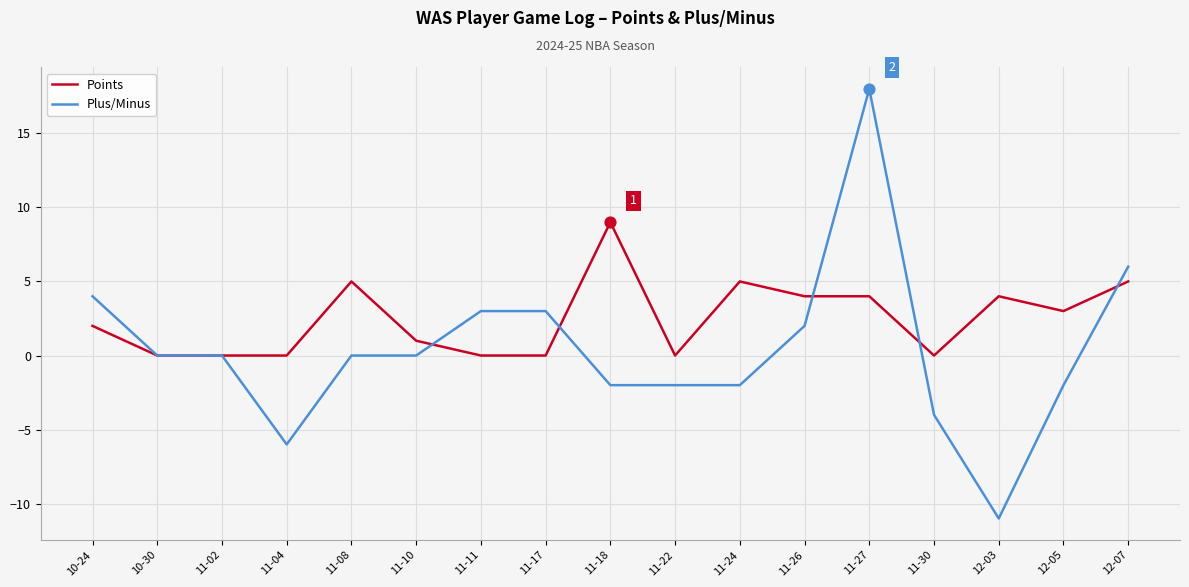

What are all the series names shown in the legend?

Points, Plus/Minus